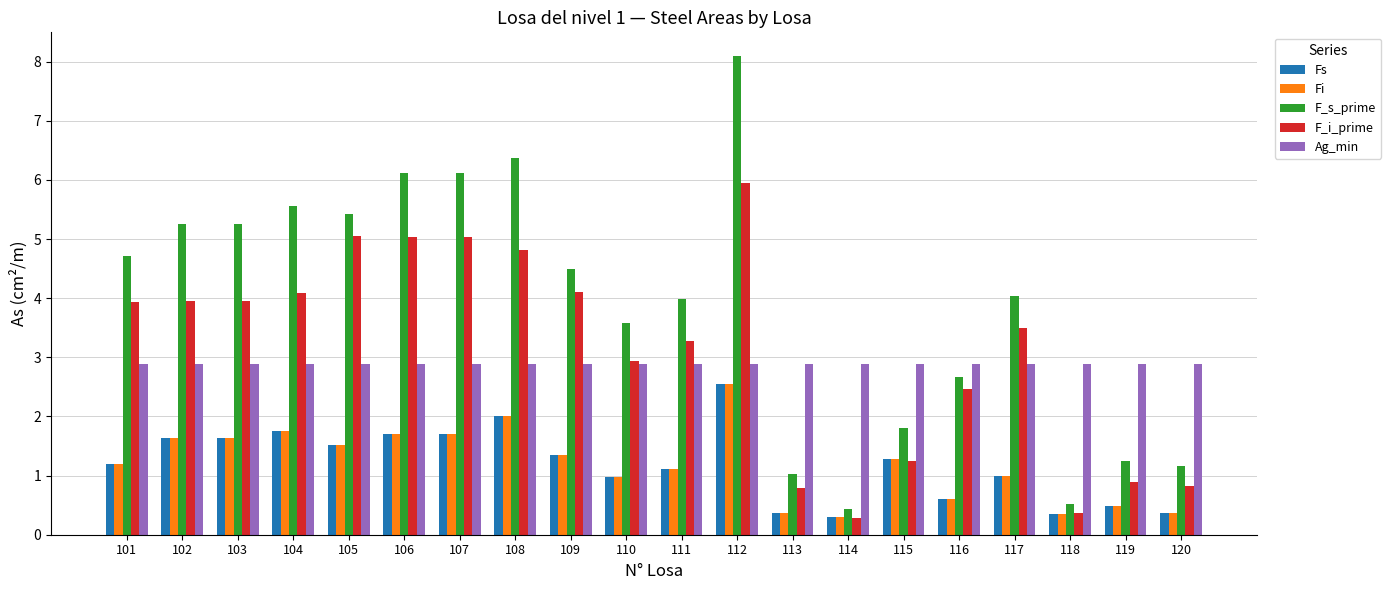

Does the chart contain any negative values?

No